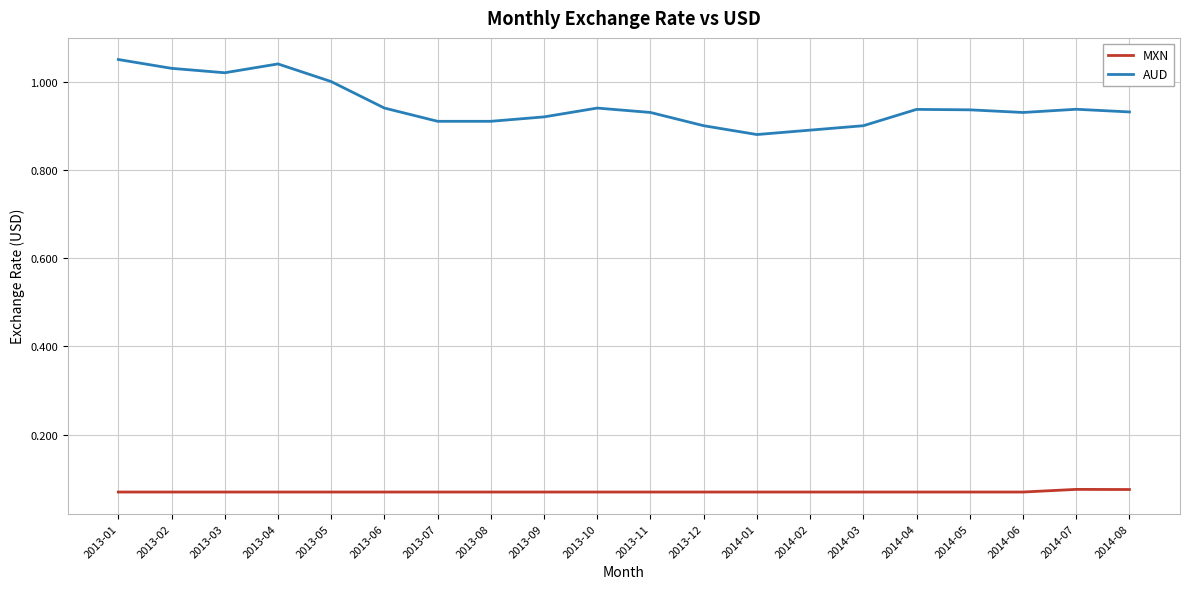

What position from the right is 2013-04?

17